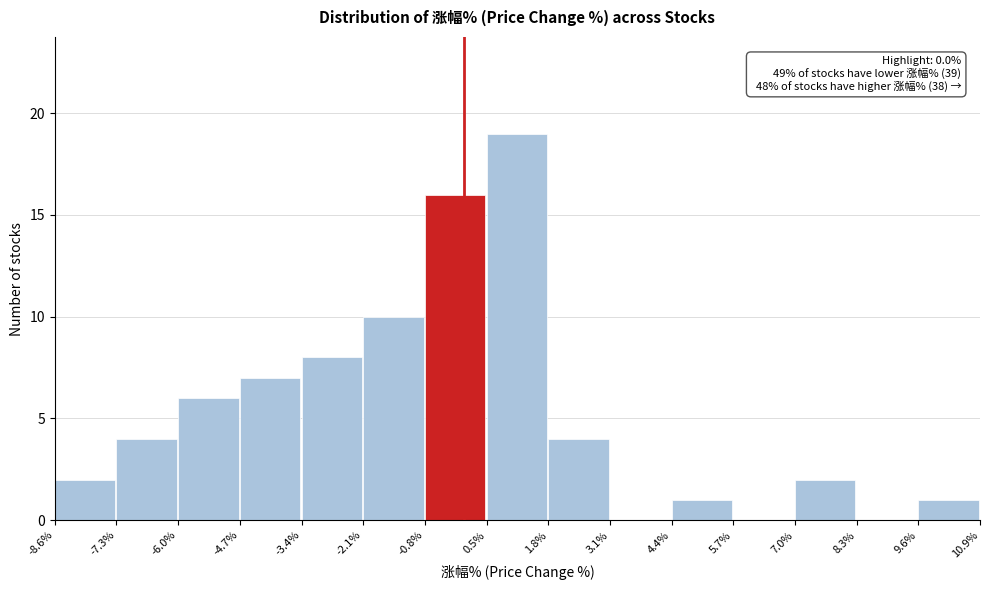

Which range on the x-axis has the tallest bar?

0.5% to 1.8%